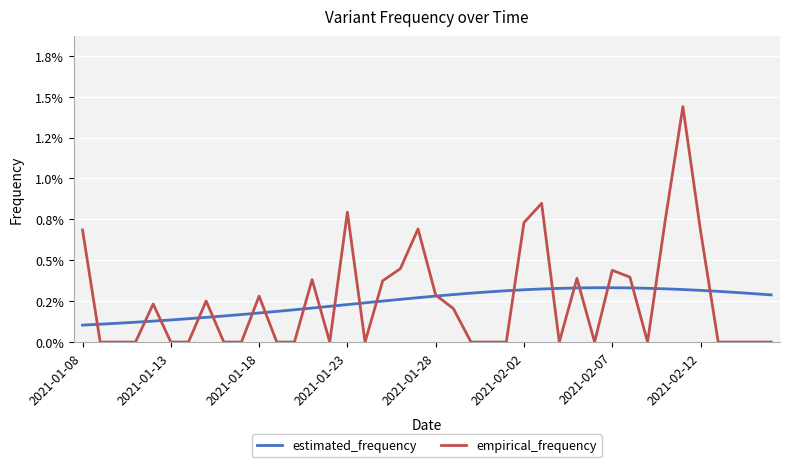

What are all the series names shown in the legend?

estimated_frequency, empirical_frequency